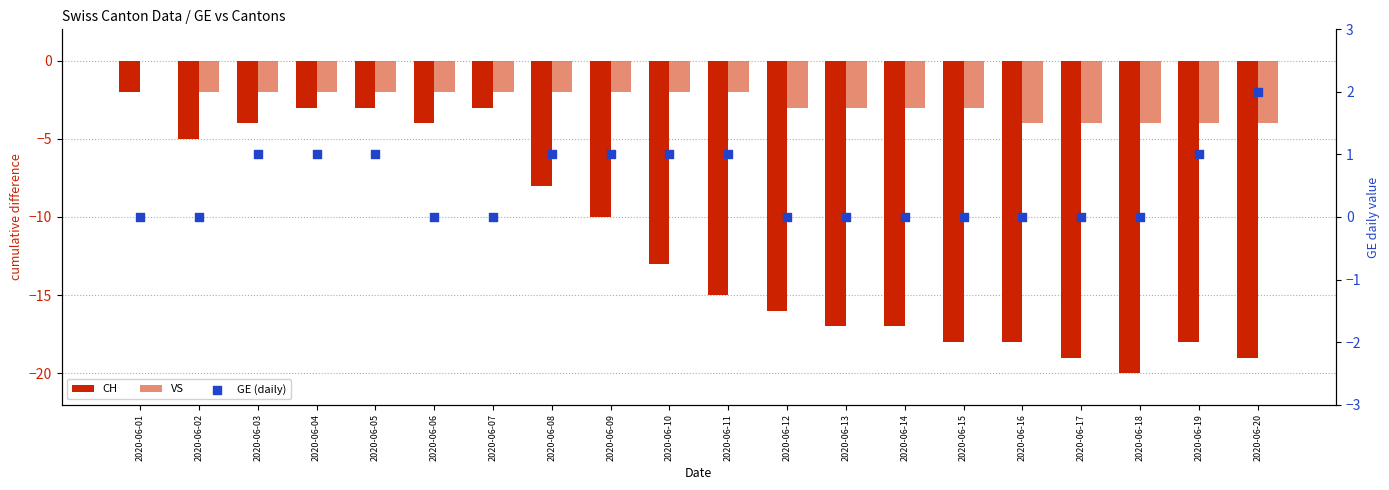

What are all the series names shown in the legend?

CH, VS, GE (daily)